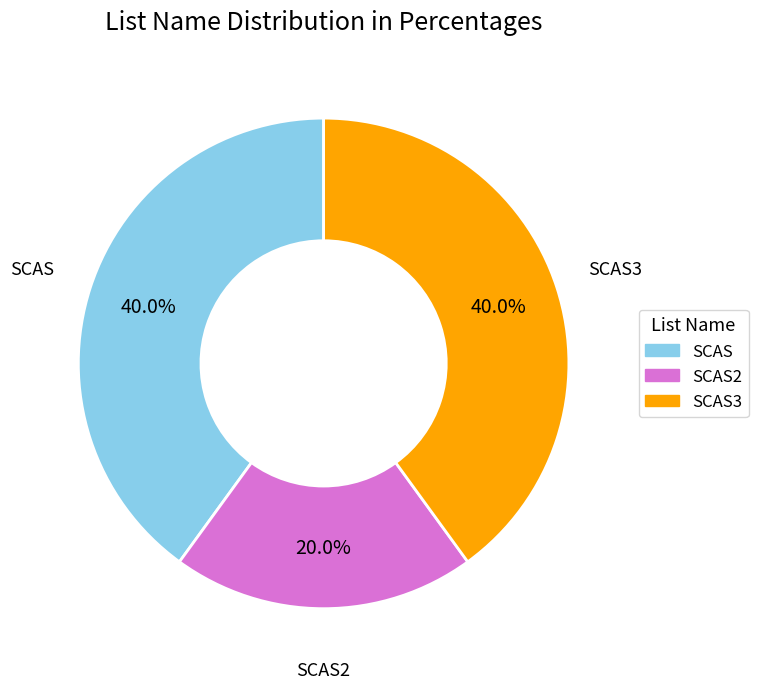

To the nearest percent, what percentage of the pie is SCAS3?

40%